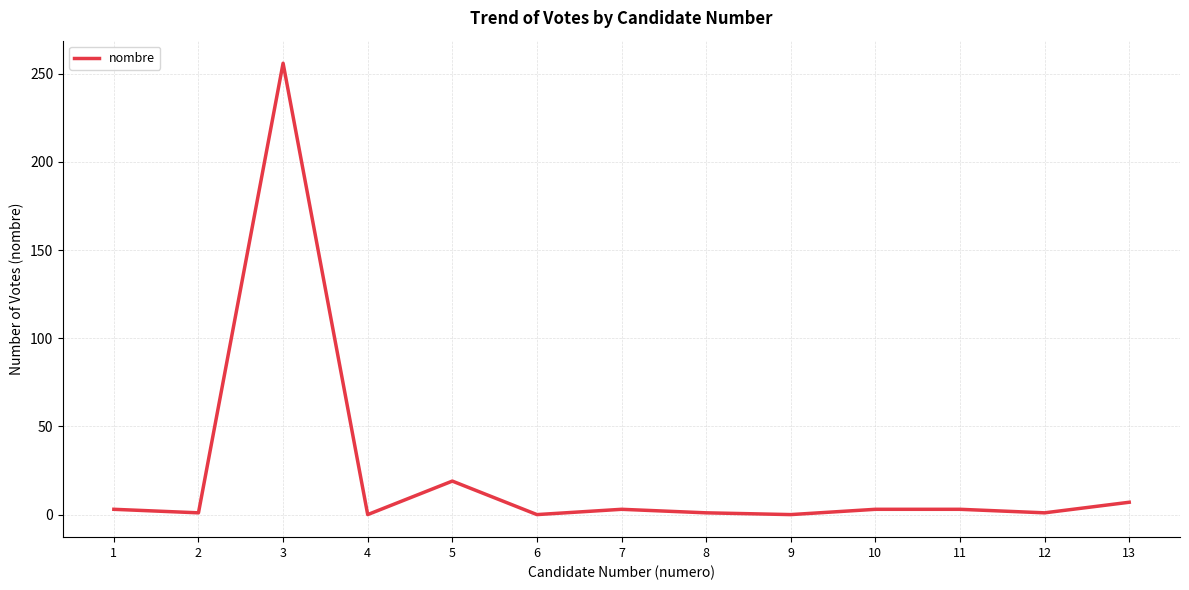

Count the number of categories in the chart.

13